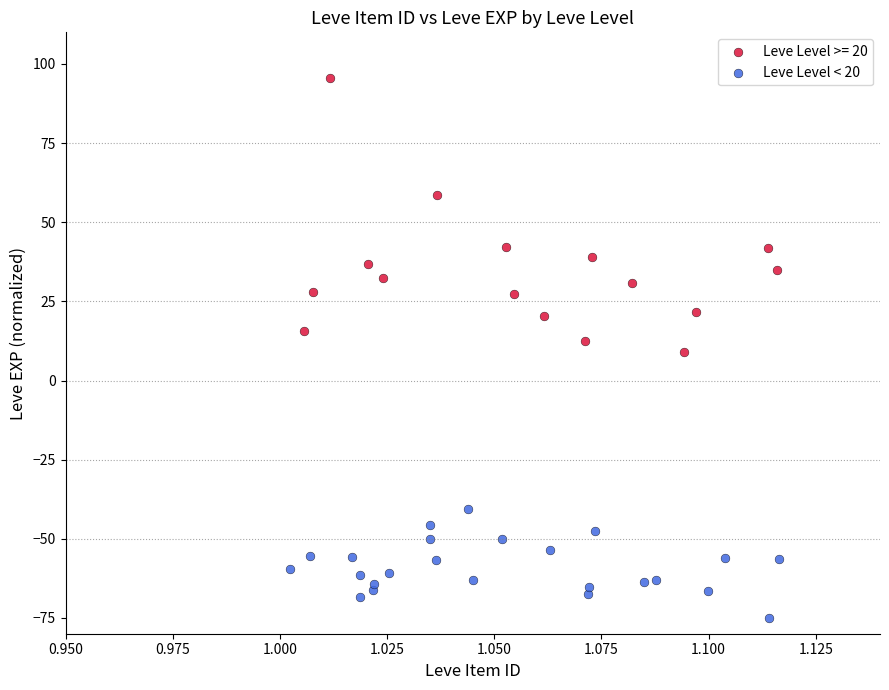

Which series has the widest spread of Y values?

Leve Level >= 20